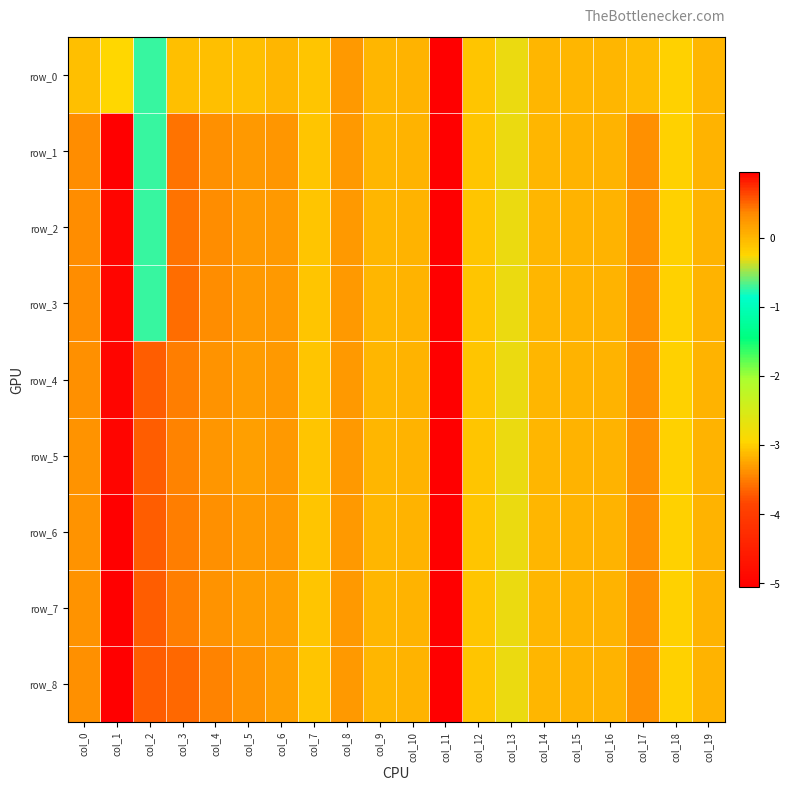

Where does the row_5 series first go above 0?

col_0